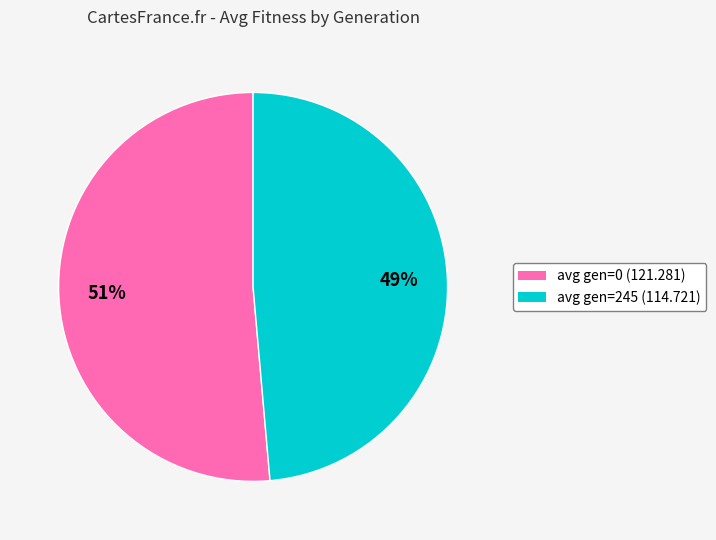

Which slice is the smallest?

avg gen=245 (114.721)